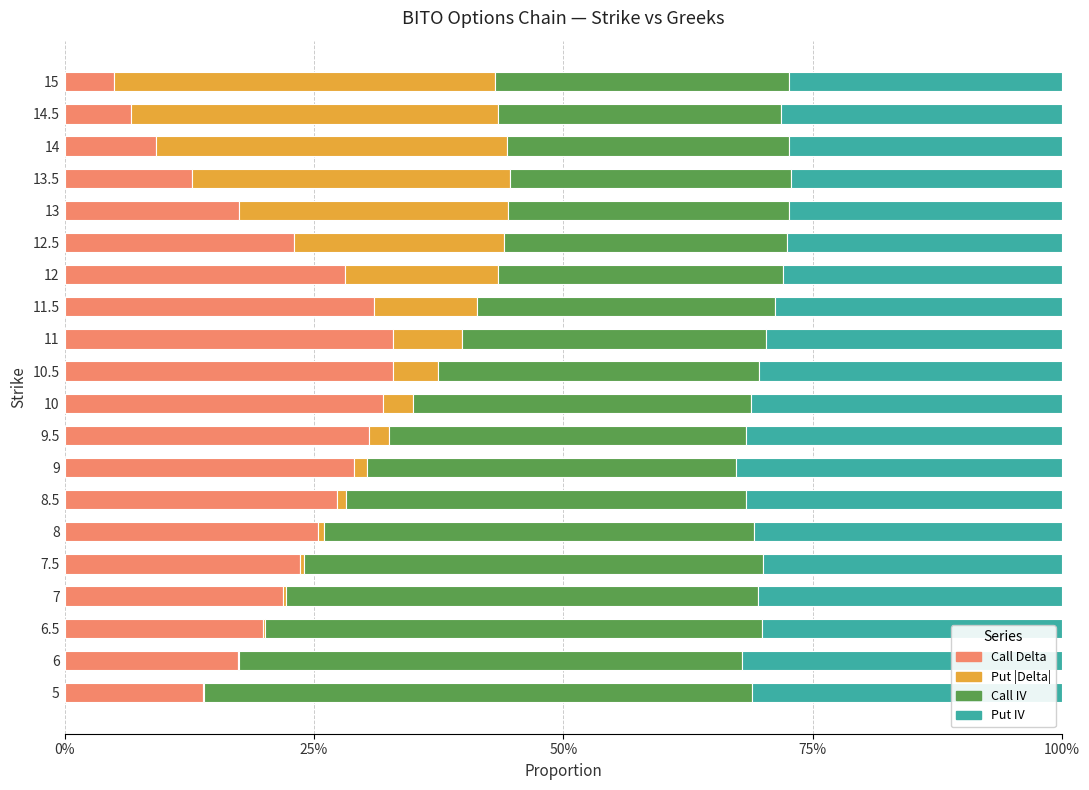

What are all the series names shown in the legend?

Call Delta, Put |Delta|, Call IV, Put IV